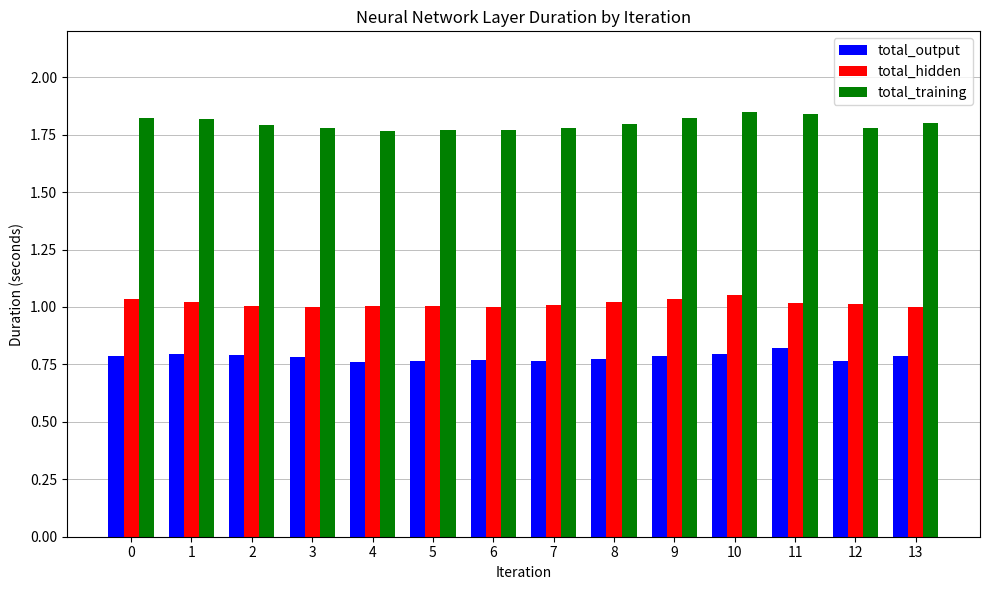

True or false: total_hidden has a value of 1.0 at 0.

True